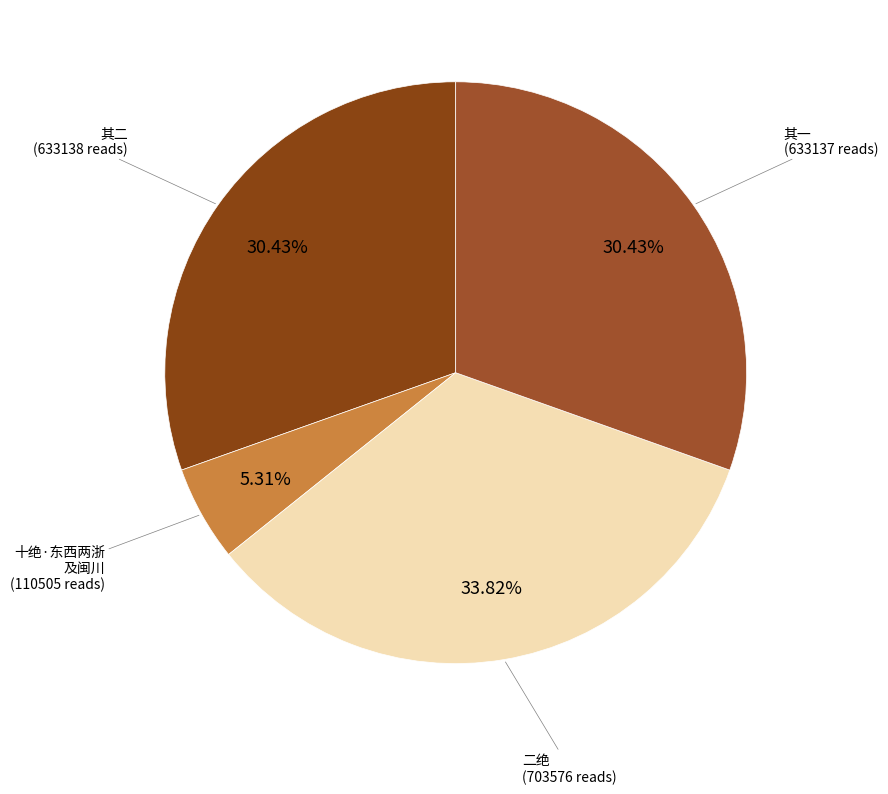

Is there a majority slice in this chart?

No